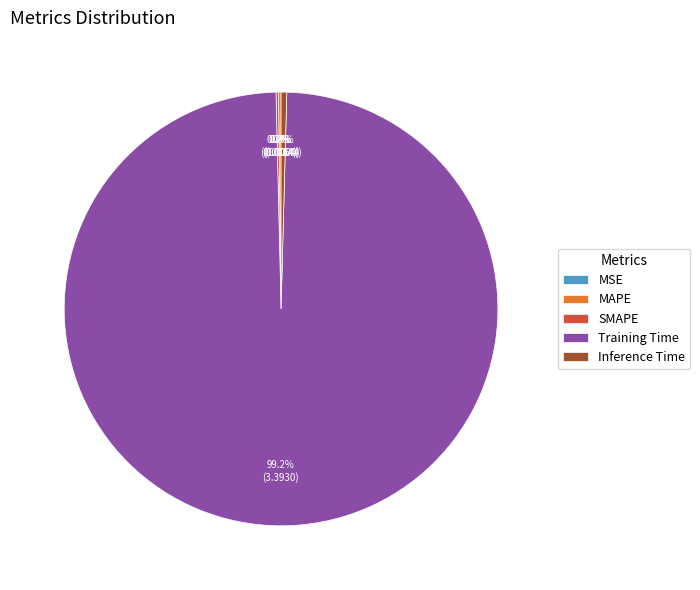

Is Training Time the majority of the pie?

Yes